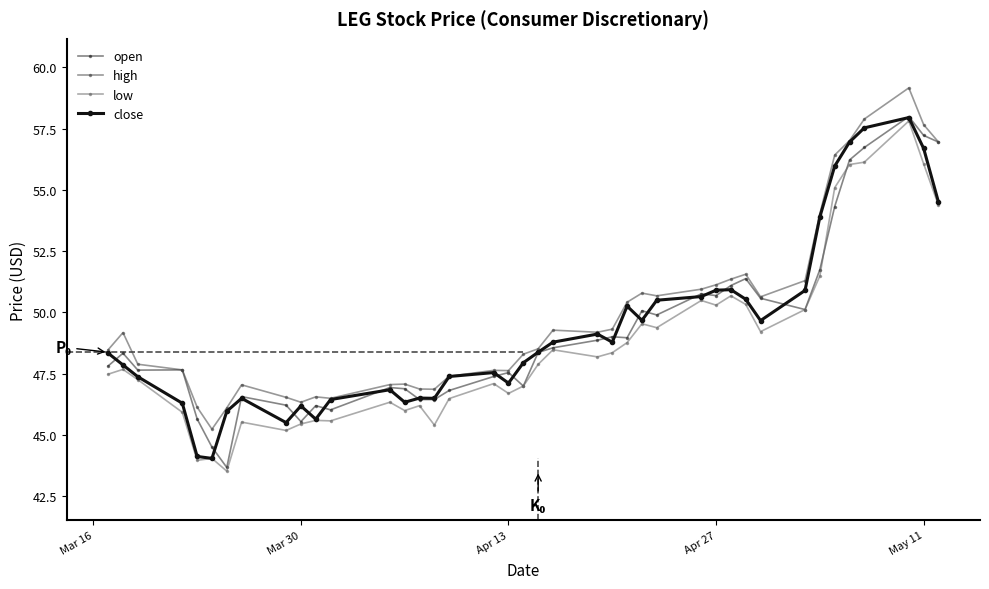

What is the lowest value of the low series?

43.5